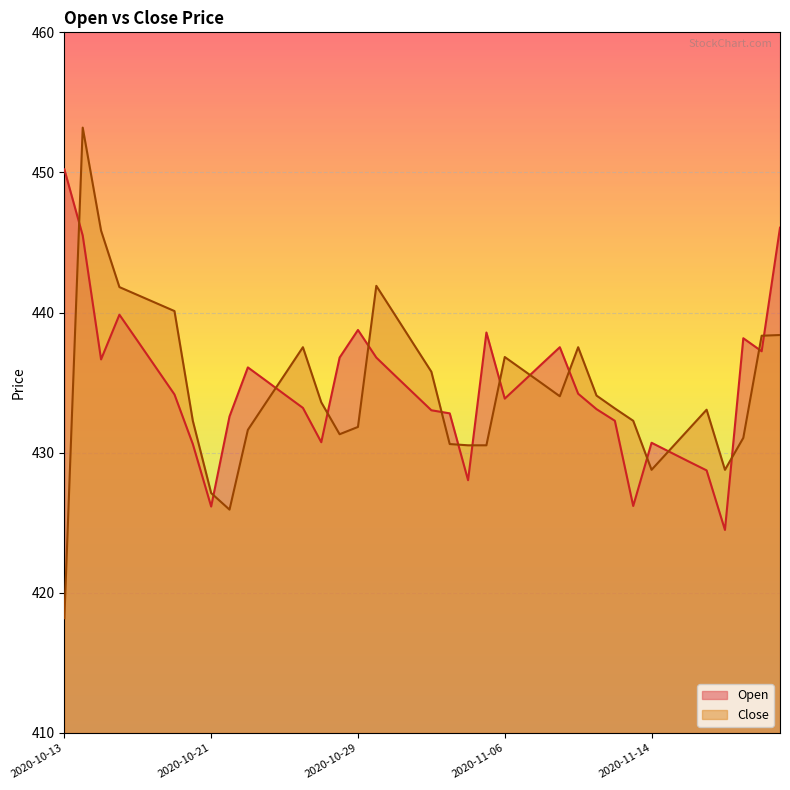

Reading left to right, transcribe all the data shown in this chart.

Open: 2020-10-13=450.2	2020-10-14=445.5	2020-10-15=436.7	2020-10-16=439.9	2020-10-17=438.0	2020-10-18=436.1	2020-10-19=434.2	2020-10-20=430.6	2020-10-21=426.2	2020-10-22=432.6	2020-10-23=436.1	2020-10-24=435.1	2020-10-25=434.2	2020-10-26=433.2	2020-10-27=430.8	2020-10-28=436.8	2020-10-29=438.8	2020-10-30=436.8	2020-10-31=435.5	2020-11-01=434.3	2020-11-02=433.0	2020-11-03=432.8	2020-11-04=428.0	2020-11-05=438.6	2020-11-06=433.9	2020-11-07=435.1	2020-11-08=436.3	2020-11-09=437.5	2020-11-10=434.2	2020-11-11=433.1	2020-11-12=432.3	2020-11-13=426.2	2020-11-14=430.7	2020-11-15=430.1	2020-11-16=429.4	2020-11-17=428.7	2020-11-18=424.5	2020-11-19=438.2	2020-11-20=437.2	2020-11-21=446.1
Close: 2020-10-13=418.2	2020-10-14=453.2	2020-10-15=445.9	2020-10-16=441.8	2020-10-17=441.2	2020-10-18=440.7	2020-10-19=440.1	2020-10-20=432.3	2020-10-21=427.1	2020-10-22=425.9	2020-10-23=431.6	2020-10-24=433.6	2020-10-25=435.6	2020-10-26=437.5	2020-10-27=433.6	2020-10-28=431.3	2020-10-29=431.8	2020-10-30=441.9	2020-10-31=439.9	2020-11-01=437.8	2020-11-02=435.8	2020-11-03=430.6	2020-11-04=430.5	2020-11-05=430.5	2020-11-06=436.8	2020-11-07=435.9	2020-11-08=435.0	2020-11-09=434.0	2020-11-10=437.5	2020-11-11=434.1	2020-11-12=433.2	2020-11-13=432.3	2020-11-14=428.8	2020-11-15=430.2	2020-11-16=431.6	2020-11-17=433.1	2020-11-18=428.8	2020-11-19=431.1	2020-11-20=438.4	2020-11-21=438.4